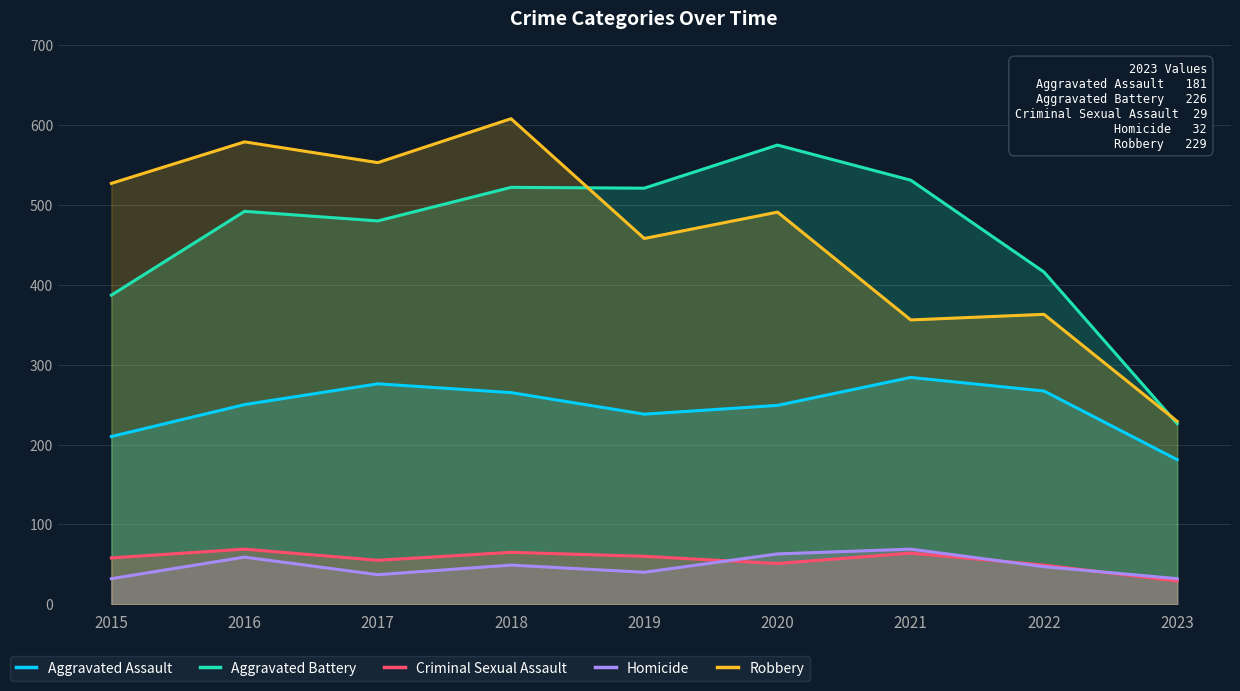

What is the highest value of the Aggravated Battery series?

575